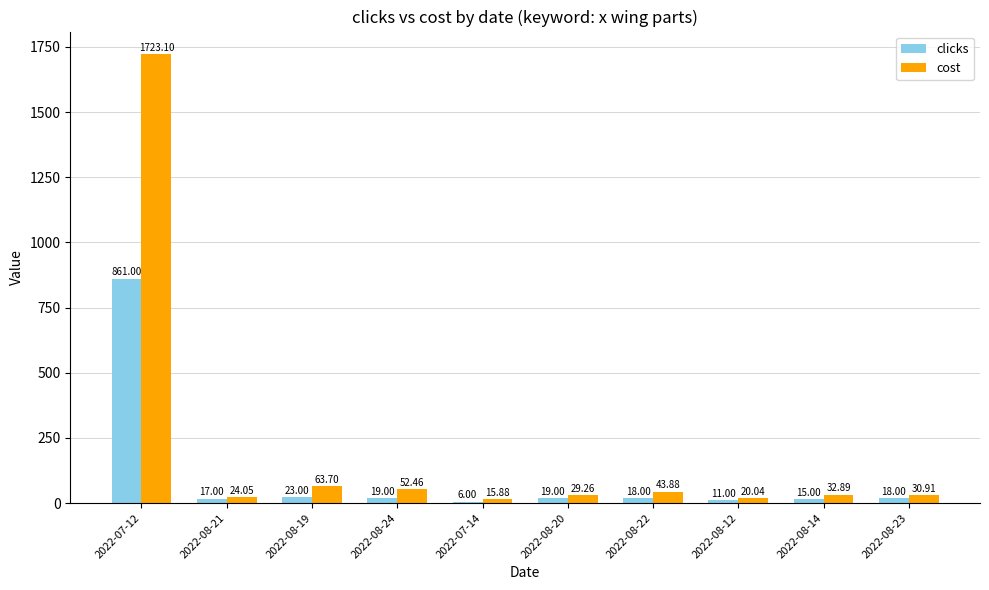

Are the bars horizontal?

No